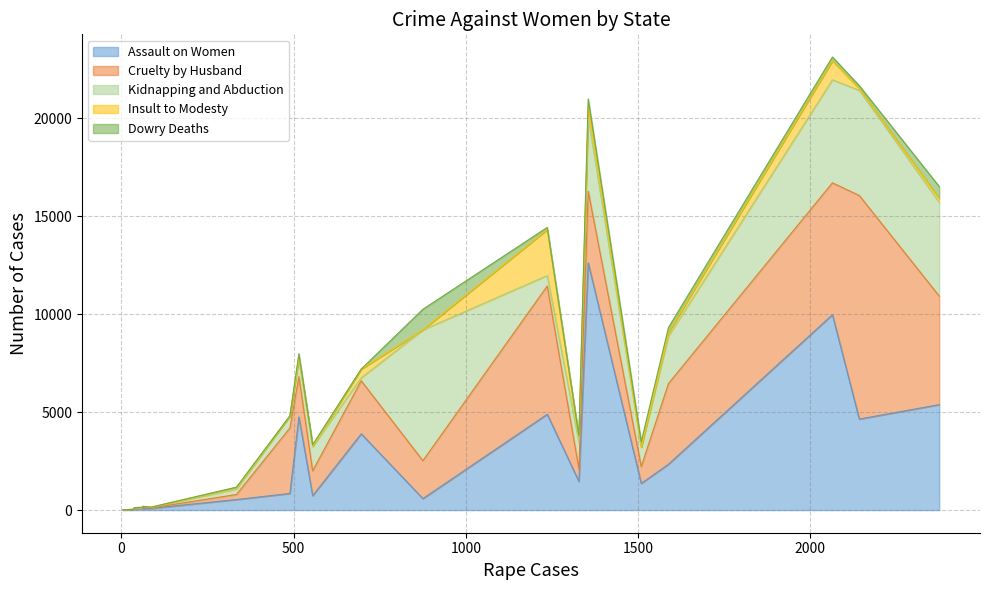

What is the label of the 2nd point from the left?

Arunachal Pradesh